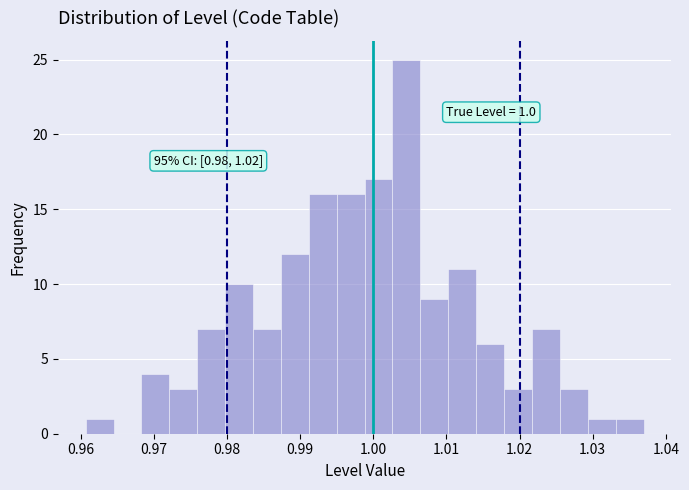

Around what value on the x-axis is the tallest bar? Give the approximate position of its centre, as read against the axis.

1.005